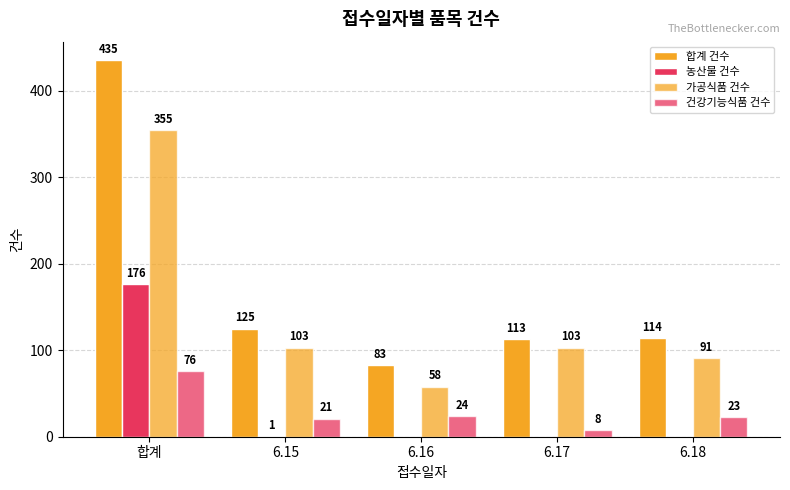

How many series are shown in this chart?

4